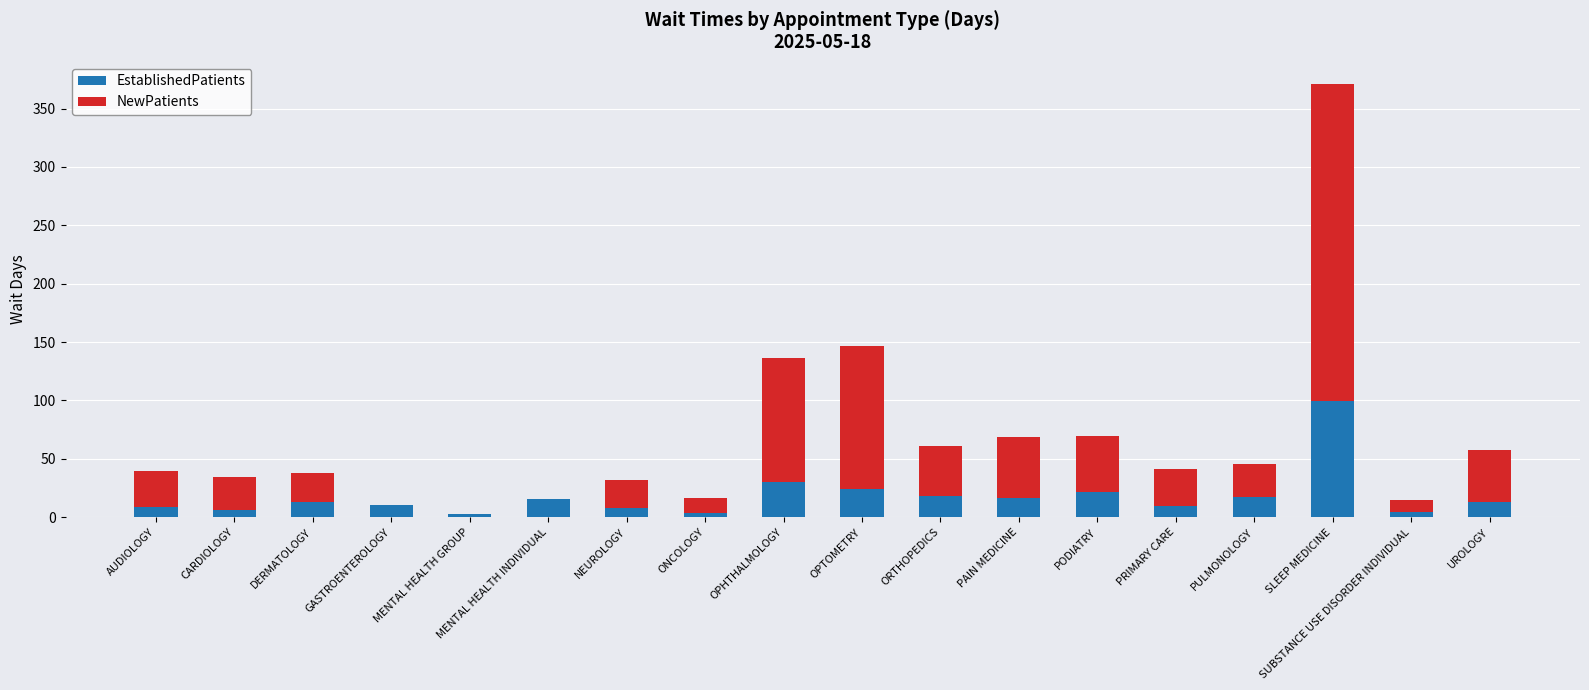

What is the total value across all series at SLEEP MEDICINE?

371.5